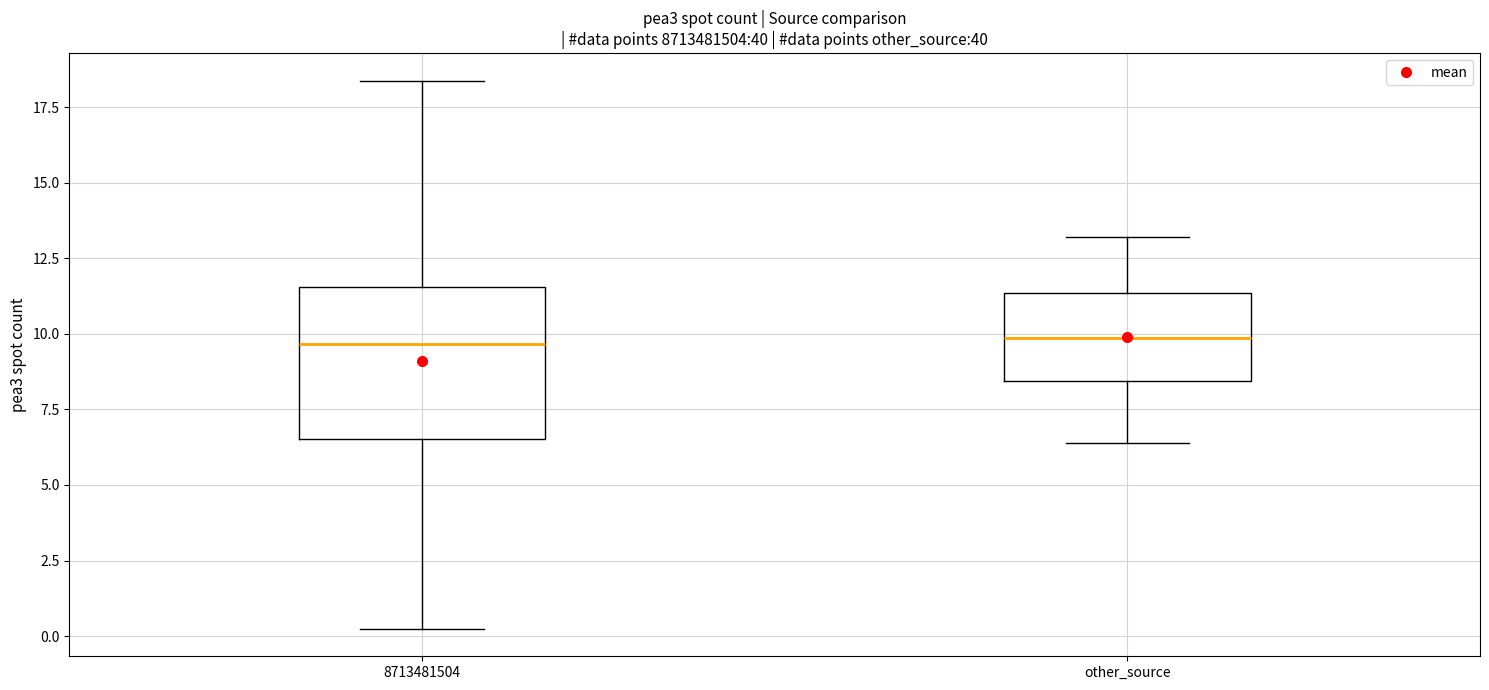

Reading left to right, transcribe this box plot: for each box, give where its median line is, the range the box spans, and where its two whiskers end, as read against the y-axis. The values are not printed on the chart, so give them approximately, as read against the axis.

8713481504: median 9.5, box 6.5 to 11.5, whiskers 0.0 to 18.5
other_source: median 10.0, box 8.5 to 11.5, whiskers 6.5 to 13.0